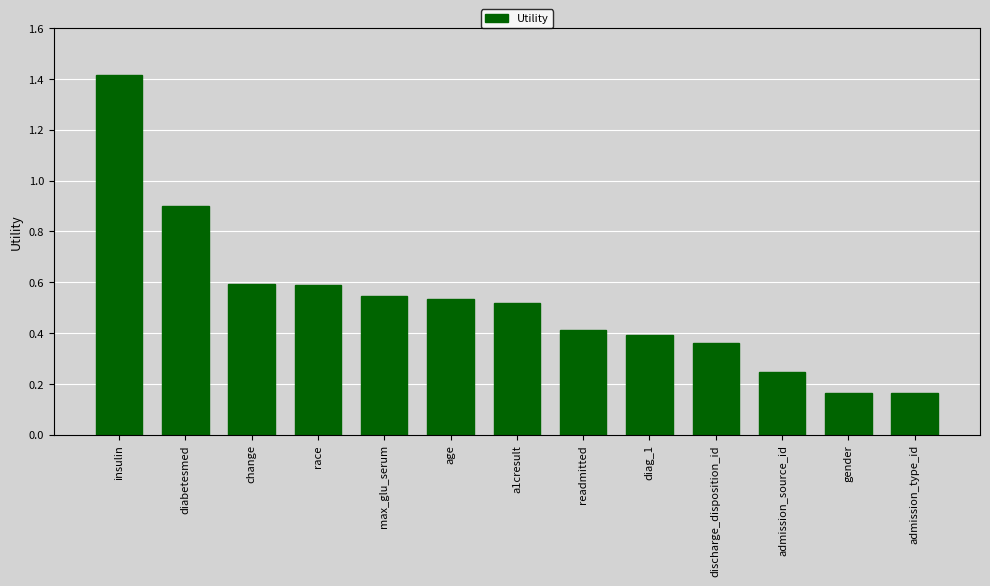

What is the maximum value shown in the chart?

1.4